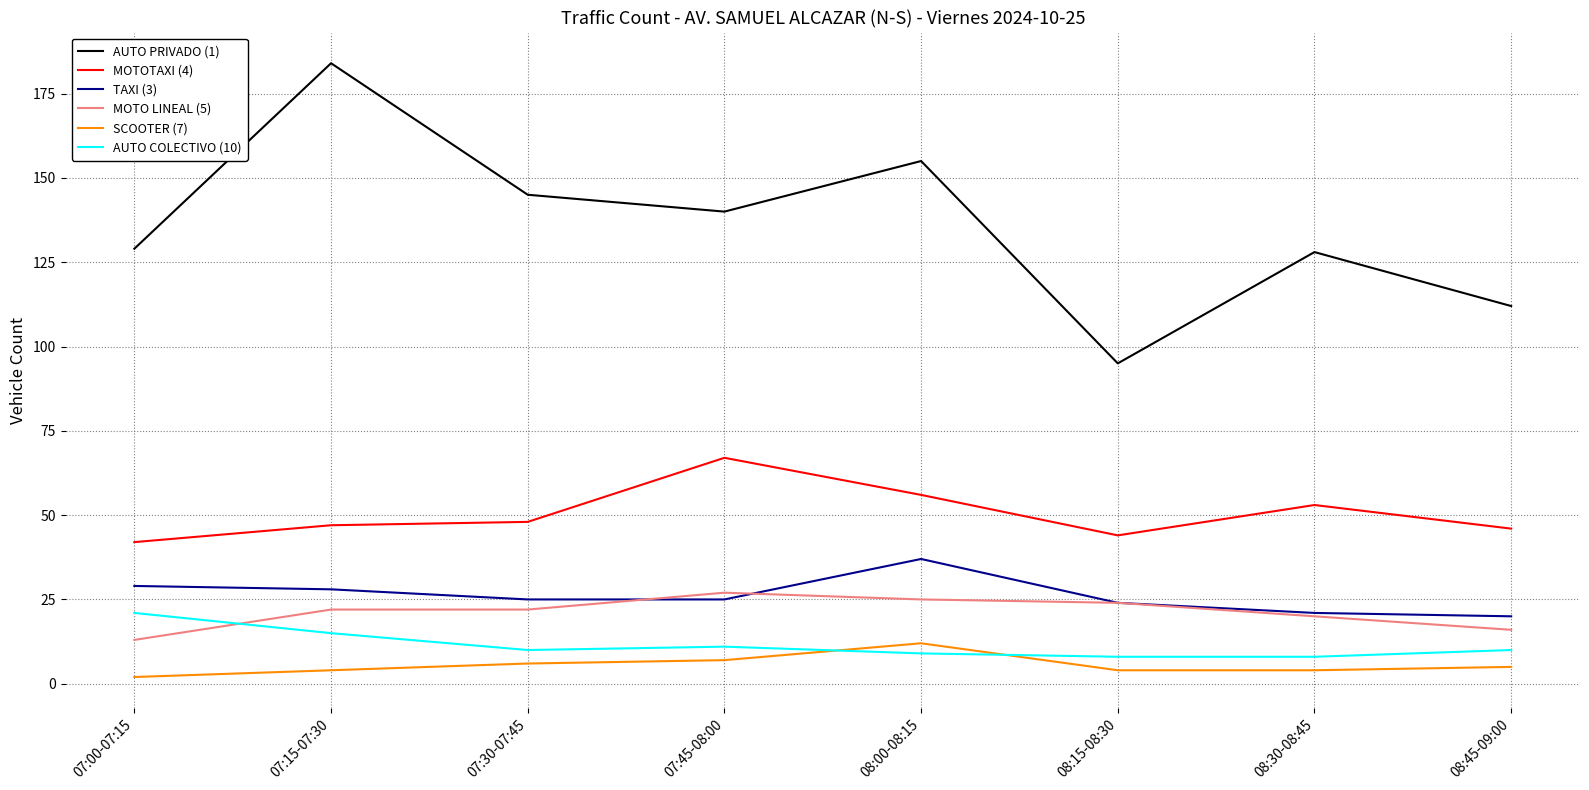

How many lines are shown in the chart?

6